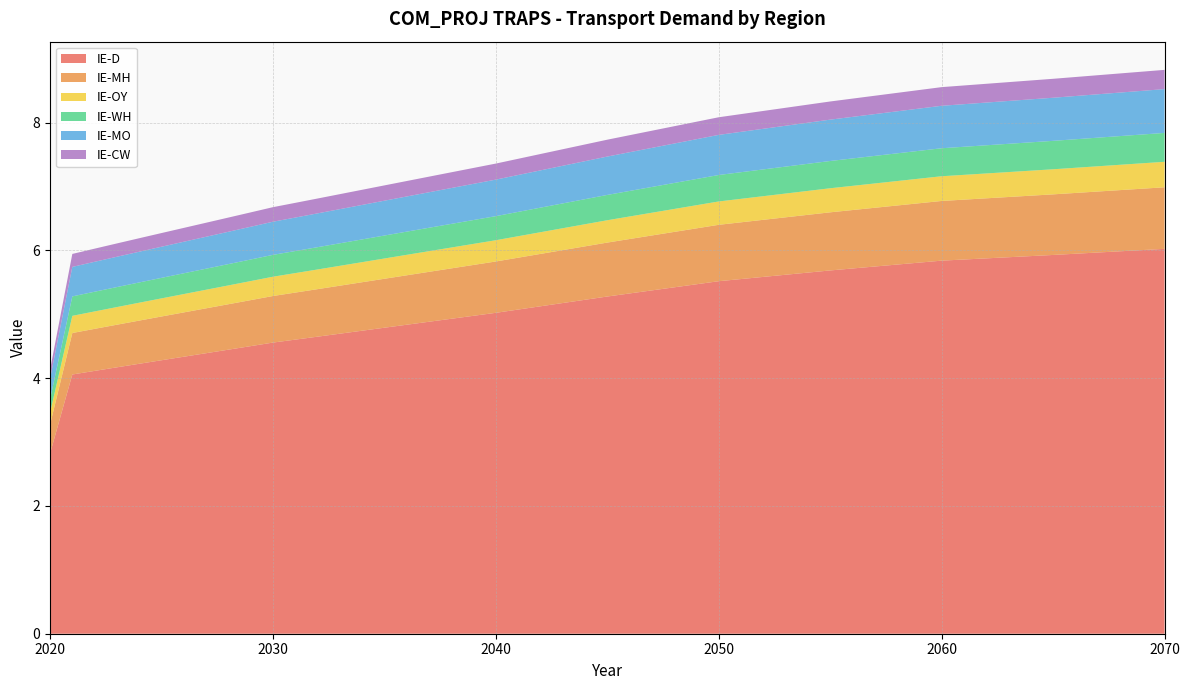

Reading left to right, extract all data points from this chart.

IE-D: 2020=2.8	2021=4.1	2022=4.1	2023=4.2	2024=4.2	2025=4.3	2026=4.3	2027=4.4	2028=4.4	2029=4.5	2030=4.6	2031=4.6	2032=4.7	2033=4.7	2034=4.7	2035=4.8	2036=4.8	2037=4.9	2038=4.9	2039=5.0	2040=5.0	2045=5.3	2050=5.5	2055=5.7	2060=5.8	2065=5.9	2070=6.0
IE-MH: 2020=0.5	2021=0.6	2022=0.7	2023=0.7	2024=0.7	2025=0.7	2026=0.7	2027=0.7	2028=0.7	2029=0.7	2030=0.7	2031=0.7	2032=0.7	2033=0.8	2034=0.8	2035=0.8	2036=0.8	2037=0.8	2038=0.8	2039=0.8	2040=0.8	2045=0.8	2050=0.9	2055=0.9	2060=0.9	2065=0.9	2070=1.0
IE-OY: 2020=0.2	2021=0.3	2022=0.3	2023=0.3	2024=0.3	2025=0.3	2026=0.3	2027=0.3	2028=0.3	2029=0.3	2030=0.3	2031=0.3	2032=0.3	2033=0.3	2034=0.3	2035=0.3	2036=0.3	2037=0.3	2038=0.3	2039=0.3	2040=0.3	2045=0.3	2050=0.4	2055=0.4	2060=0.4	2065=0.4	2070=0.4
IE-WH: 2020=0.2	2021=0.3	2022=0.3	2023=0.3	2024=0.3	2025=0.3	2026=0.3	2027=0.3	2028=0.3	2029=0.3	2030=0.3	2031=0.3	2032=0.3	2033=0.4	2034=0.4	2035=0.4	2036=0.4	2037=0.4	2038=0.4	2039=0.4	2040=0.4	2045=0.4	2050=0.4	2055=0.4	2060=0.4	2065=0.4	2070=0.5
IE-MO: 2020=0.3	2021=0.5	2022=0.5	2023=0.5	2024=0.5	2025=0.5	2026=0.5	2027=0.5	2028=0.5	2029=0.5	2030=0.5	2031=0.5	2032=0.5	2033=0.5	2034=0.5	2035=0.5	2036=0.6	2037=0.6	2038=0.6	2039=0.6	2040=0.6	2045=0.6	2050=0.6	2055=0.6	2060=0.7	2065=0.7	2070=0.7
IE-CW: 2020=0.1	2021=0.2	2022=0.2	2023=0.2	2024=0.2	2025=0.2	2026=0.2	2027=0.2	2028=0.2	2029=0.2	2030=0.2	2031=0.2	2032=0.2	2033=0.2	2034=0.2	2035=0.2	2036=0.2	2037=0.2	2038=0.2	2039=0.2	2040=0.3	2045=0.3	2050=0.3	2055=0.3	2060=0.3	2065=0.3	2070=0.3